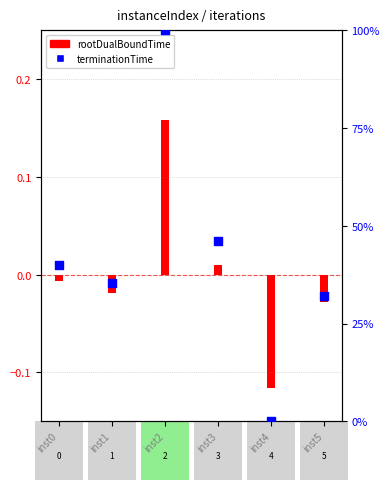

Which series reaches the minimum Y coordinate?

rootDualBoundTime